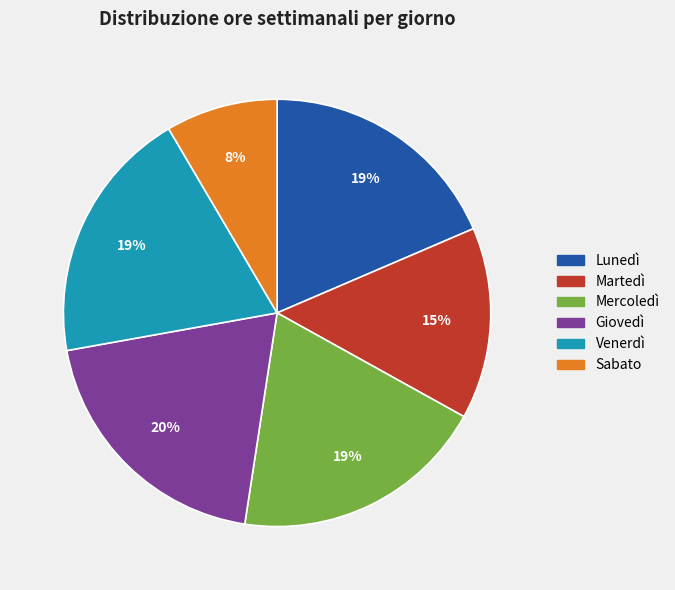

To the nearest percent, what is the average slice percentage?

17%